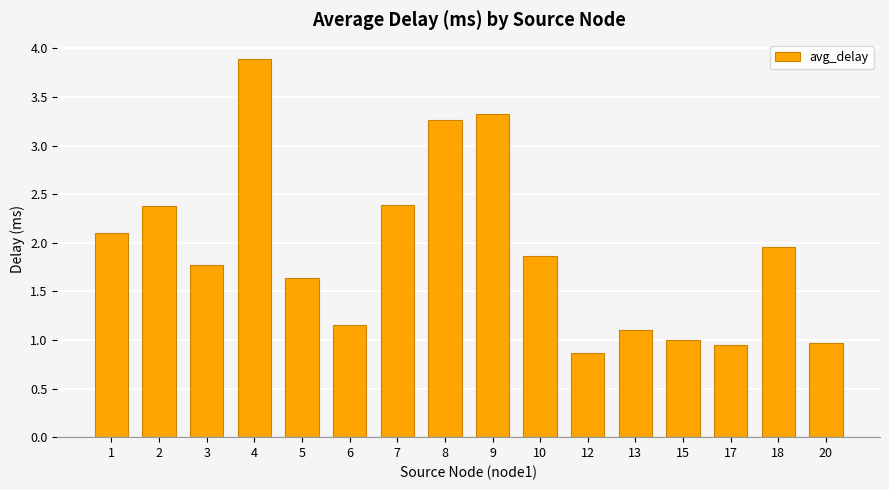

Which has a higher value, 3 or 20?

3